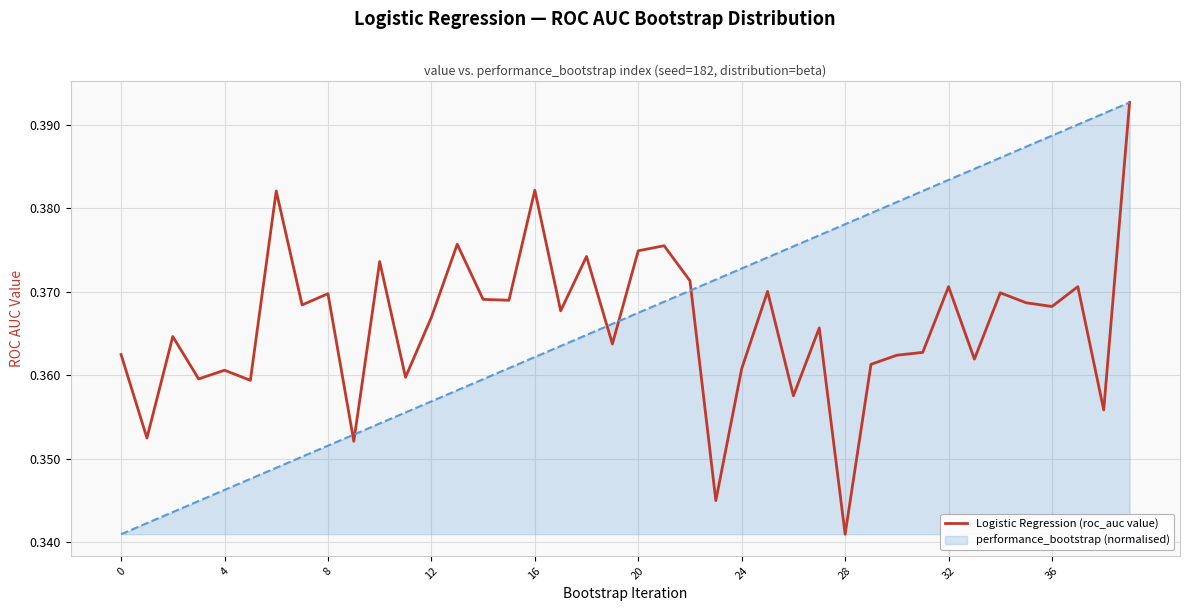

What is the label of the 13th point from the right?

27